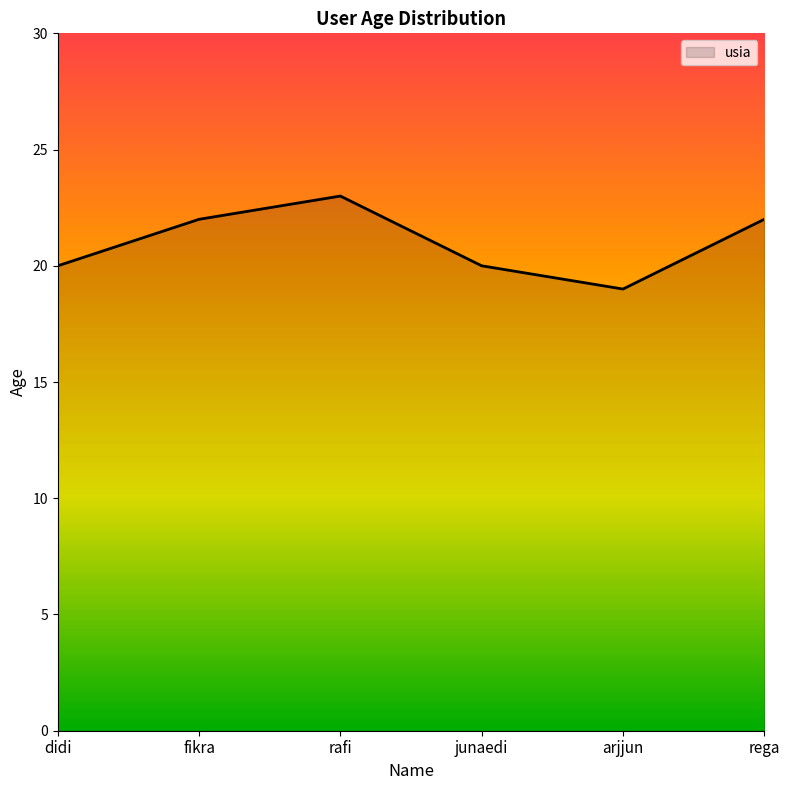

Read the value at fikra.

22